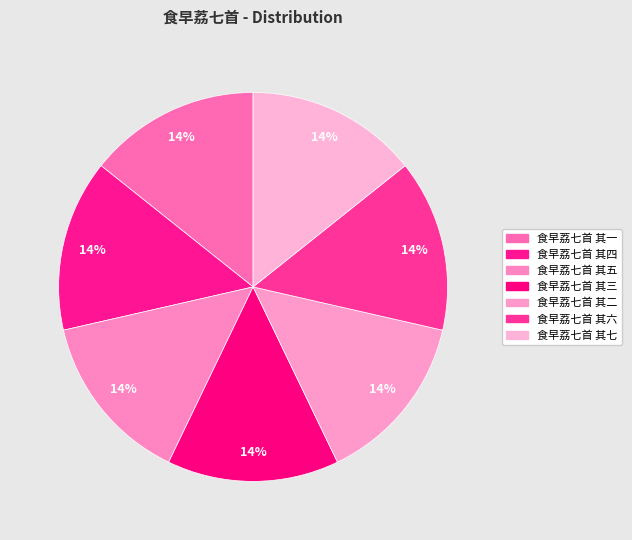

How many slices are in this pie chart?

7